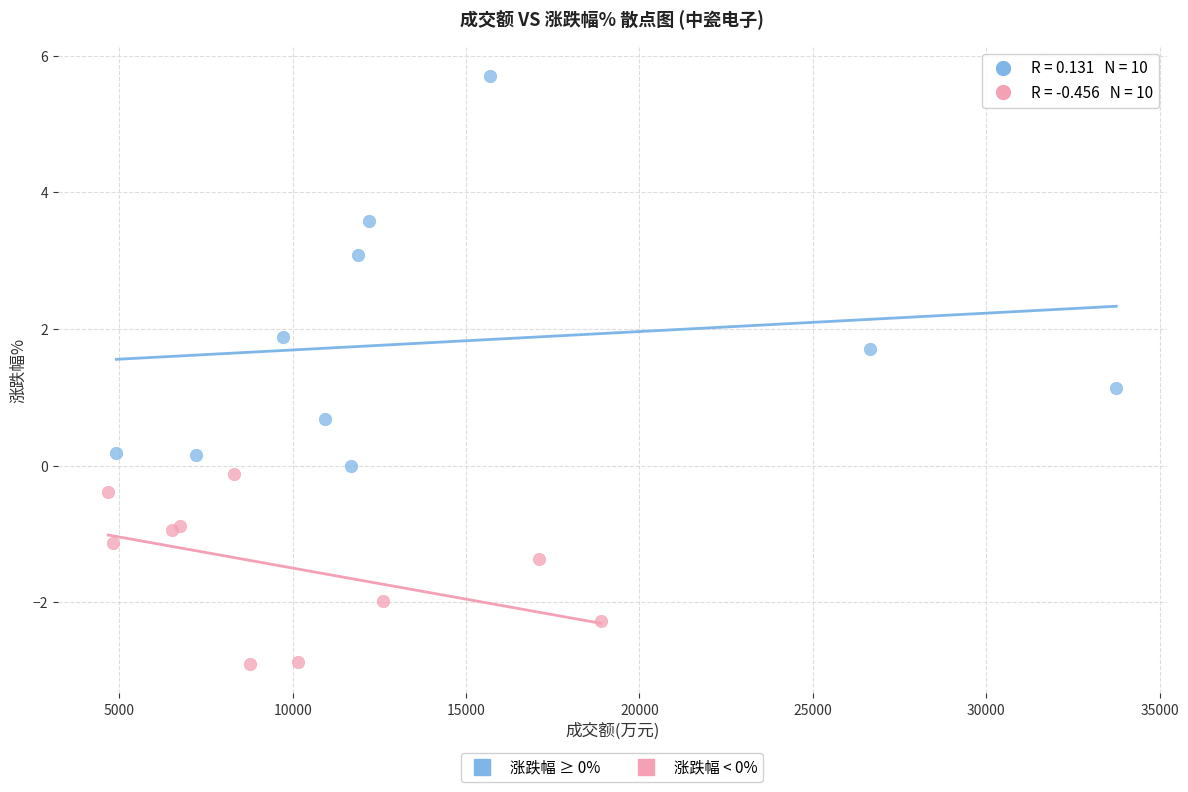

Which series has the widest spread of Y values?

涨跌幅 ≥ 0%